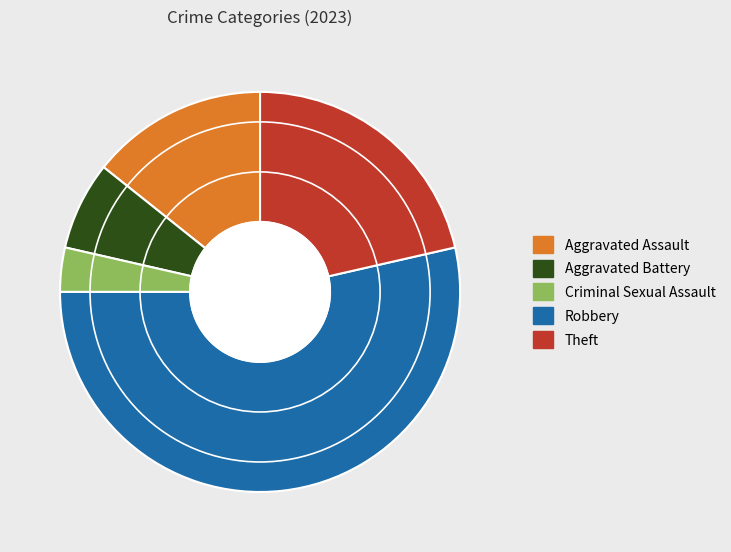

Is there any slice that represents more than half of the pie?

Yes